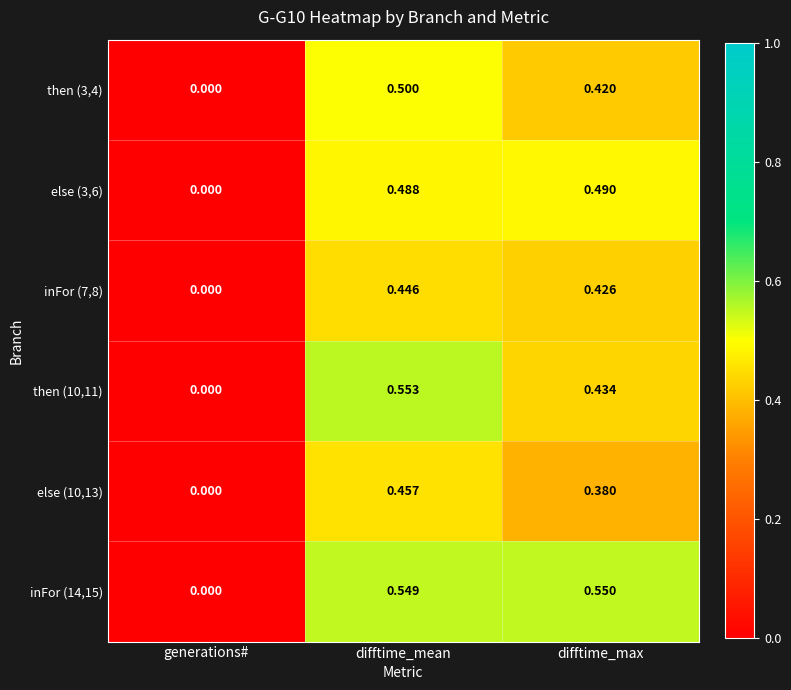

Is the value of else (10,13) at generations# greater than the value of then (3,4) at difftime_max?

No